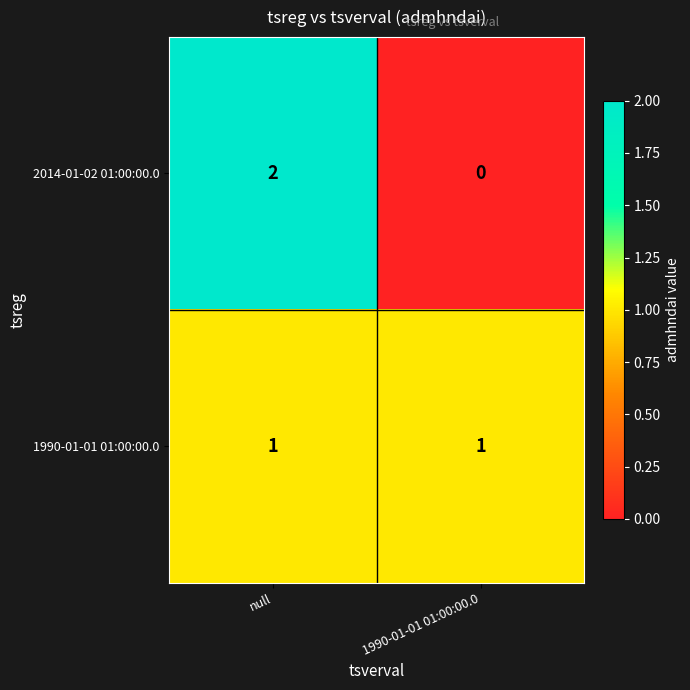

Is it true that 2014-01-02 01:00:00.0 equals 3 at null?

False